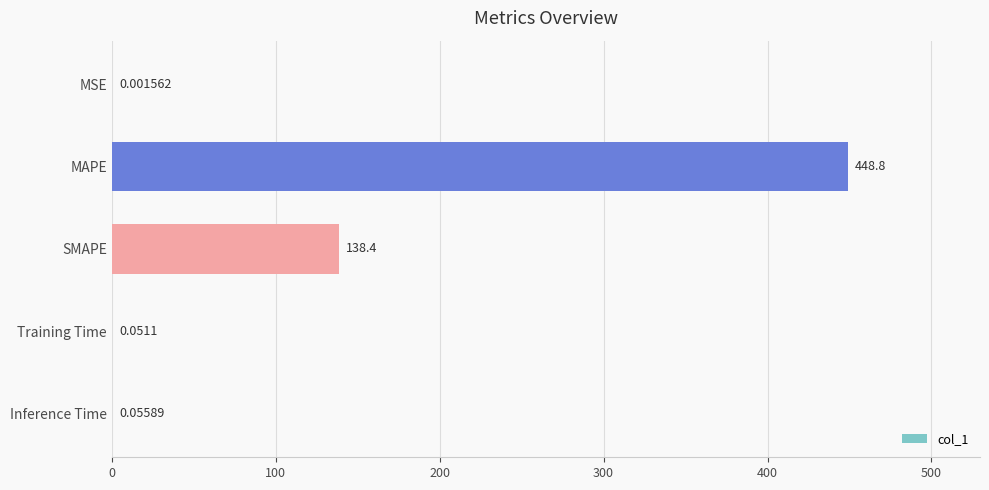

At which label is the value closest to 224?

SMAPE